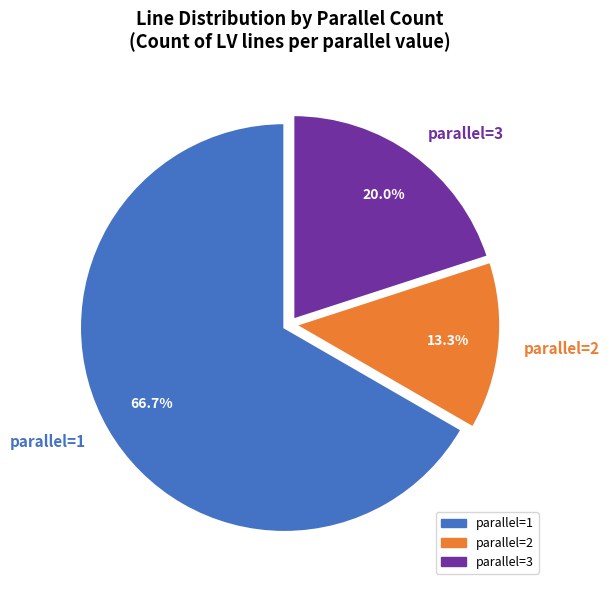

Is there a majority slice in this chart?

Yes